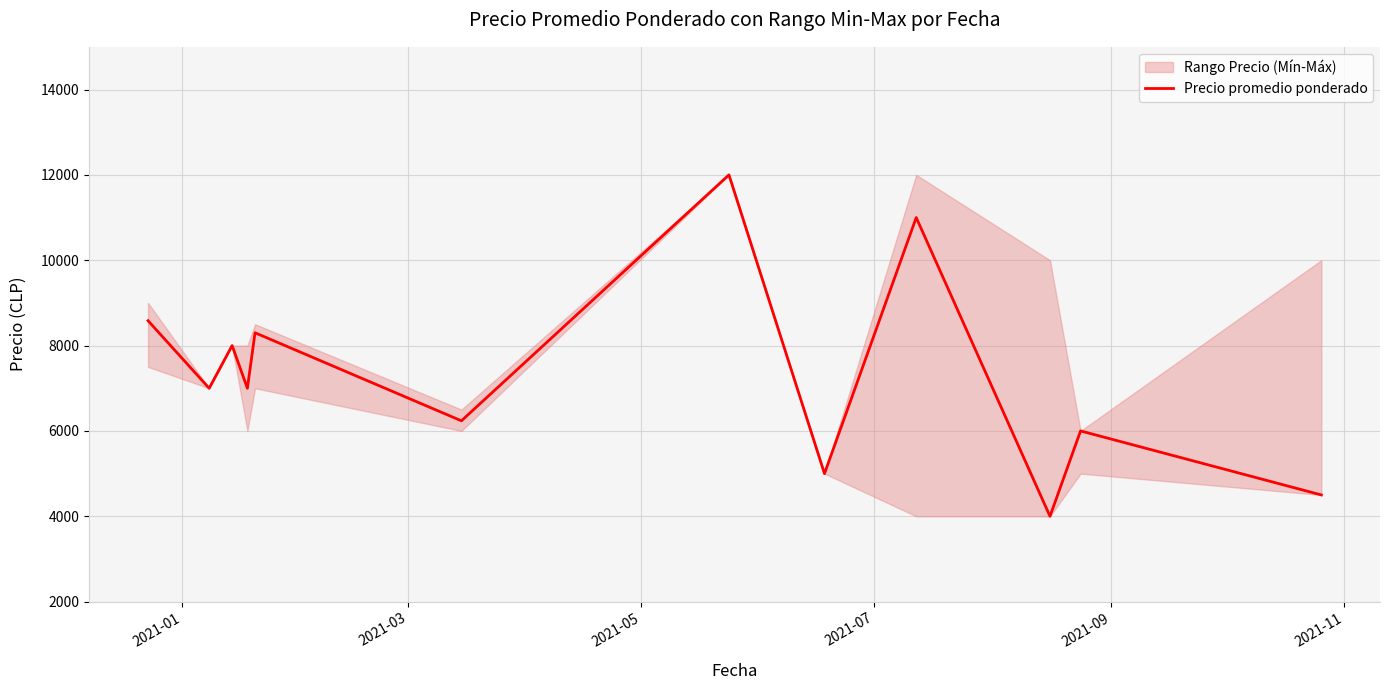

Reading left to right, transcribe all the data shown in this chart.

8583	7000	8000	7000	8300	6237	12000	5000	11000	4000	6000	4500